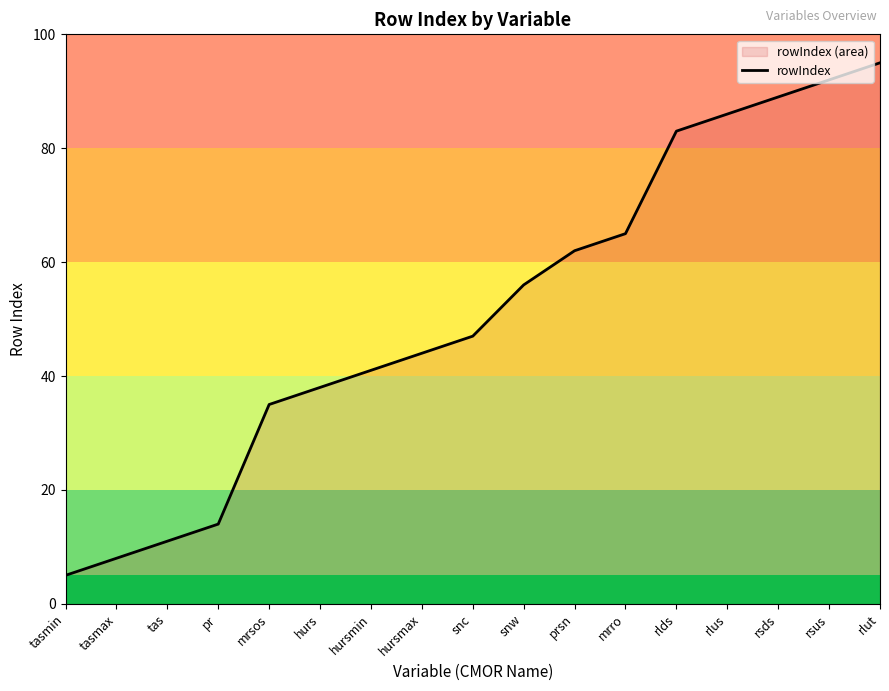

What is the change in value from hurs to hursmax?

+6